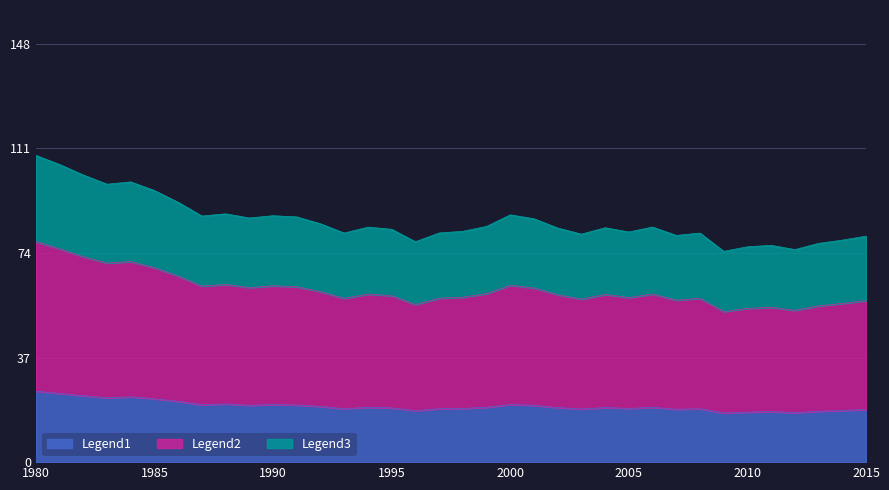

Reading left to right, list all the values displayed in this chart.

Share of Rail (%): 78.0	75.5	72.7	70.5	71.0	68.8	65.9	62.3	62.9	61.8	62.4	62.1	60.3	58.0	59.5	58.9	55.8	58.0	58.4	59.6	62.6	61.6	59.2	57.7	59.3	58.2	59.5	57.3	58.0	53.3	54.4	54.8	53.7	55.3	56.2	57.2
Series2: 25.1	24.3	23.5	22.8	23.1	22.4	21.5	20.3	20.6	20.1	20.4	20.2	19.7	18.9	19.4	19.2	18.2	18.9	19.0	19.4	20.4	20.1	19.3	18.8	19.3	19.0	19.4	18.7	18.9	17.4	17.7	17.9	17.5	18.0	18.3	18.6
Series3: 108.5	105.3	101.6	98.4	99.2	96.1	92.0	87.1	87.9	86.4	87.2	86.8	84.3	81.1	83.2	82.4	78.0	81.1	81.7	83.4	87.5	86.1	82.8	80.7	82.9	81.4	83.2	80.2	81.1	74.6	76.2	76.7	75.2	77.4	78.6	80.0